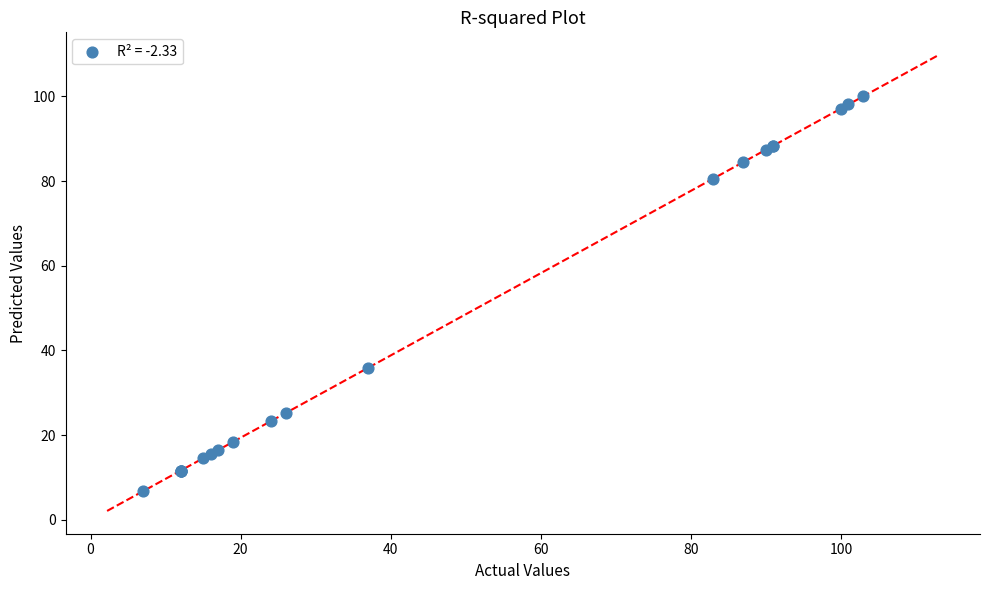

What Y value in the scatter plot is closest to 53?

35.9